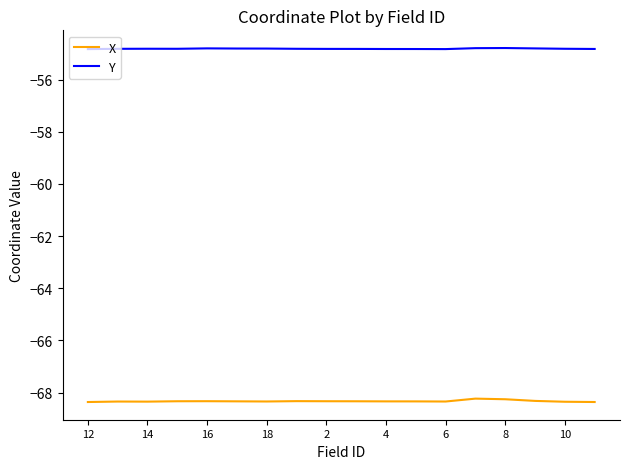

Which series has the largest total across all categories?

Y